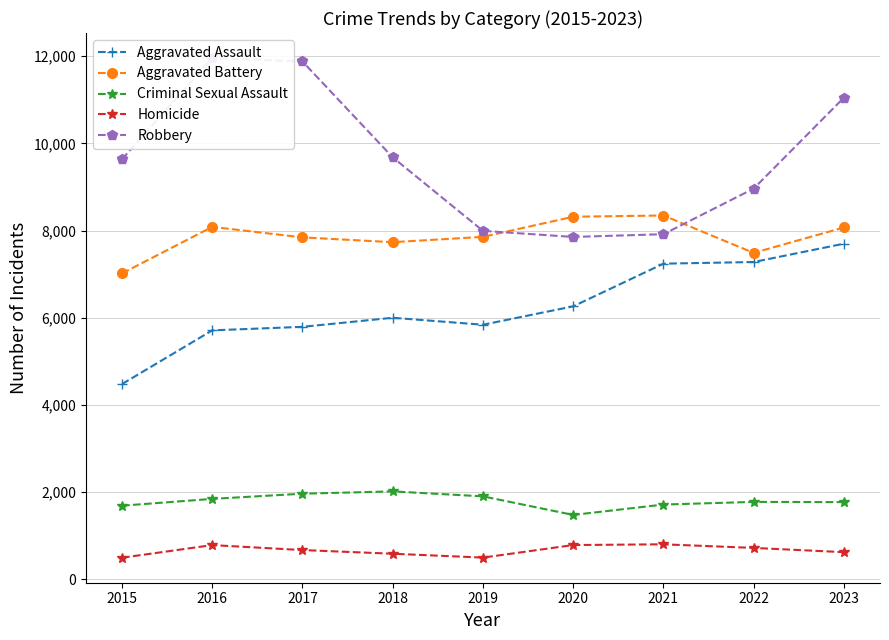

Between 2020 and 2021, which is larger?

2021